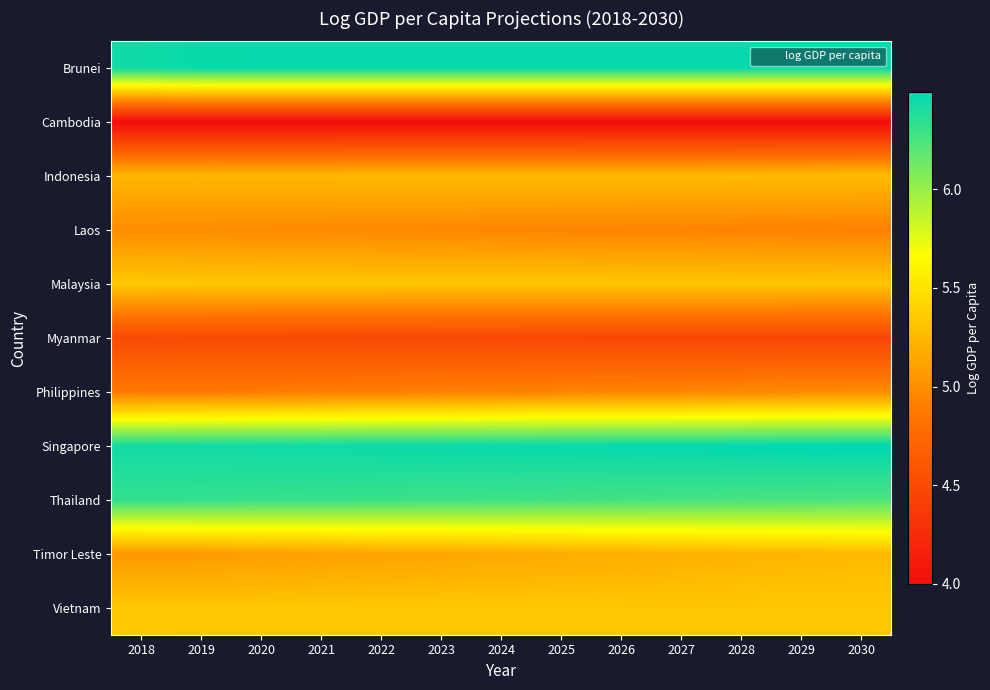

At which category is the sum across all series the highest?

2030